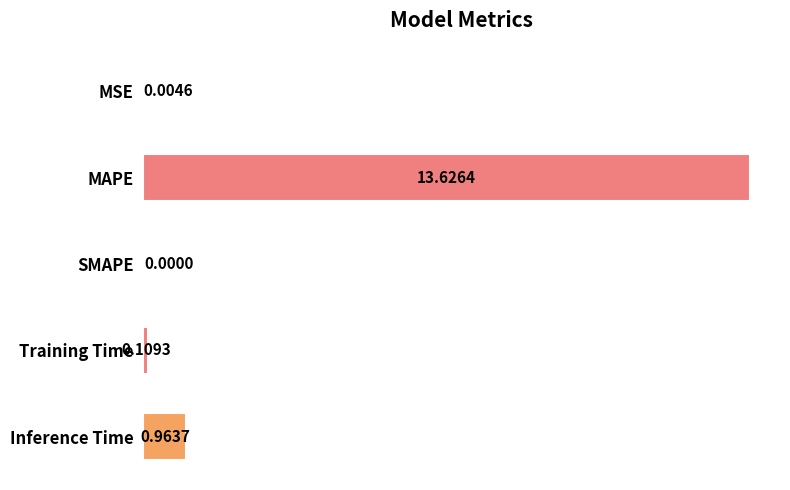

What is the sum of all values?

14.7